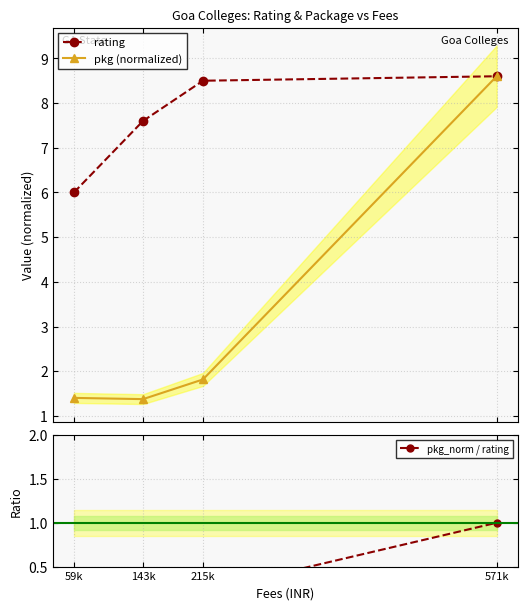

True or false: pkg_norm / rating and rating intersect in this chart.

False